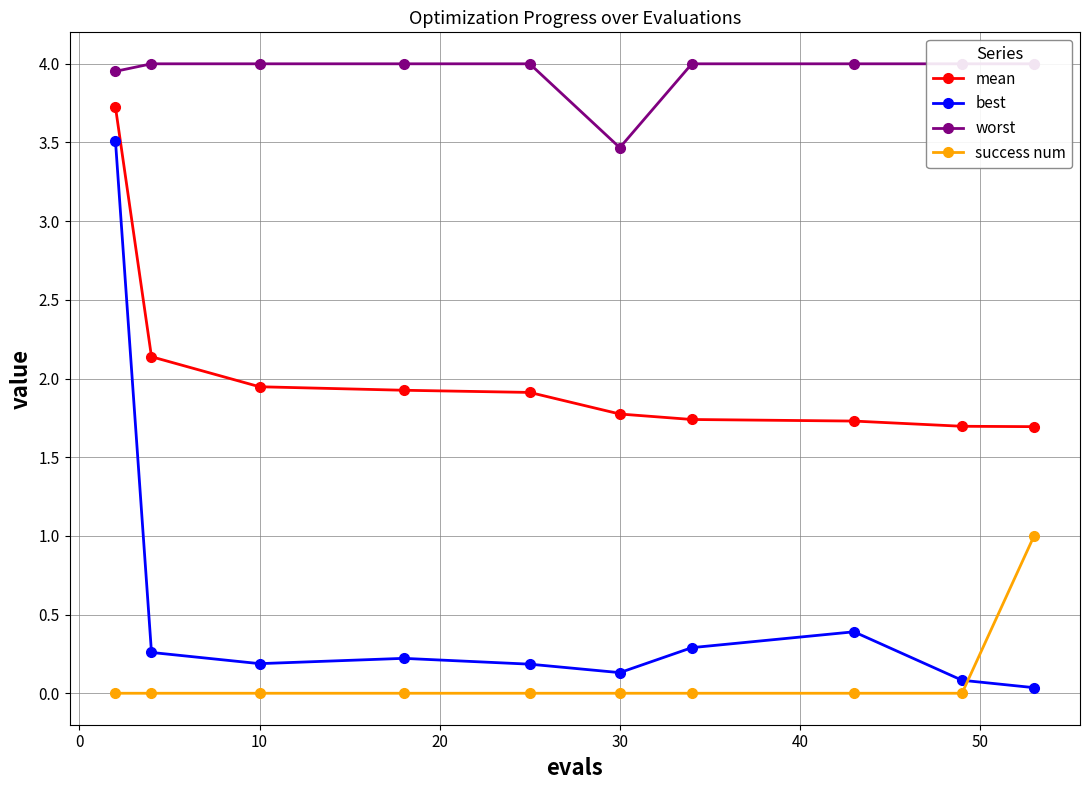

What is the lowest value of the mean series?

1.7